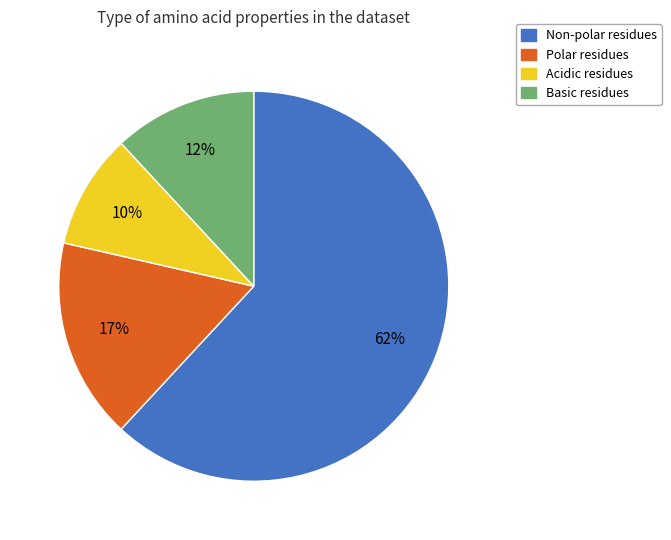

Is there any slice that represents more than half of the pie?

Yes